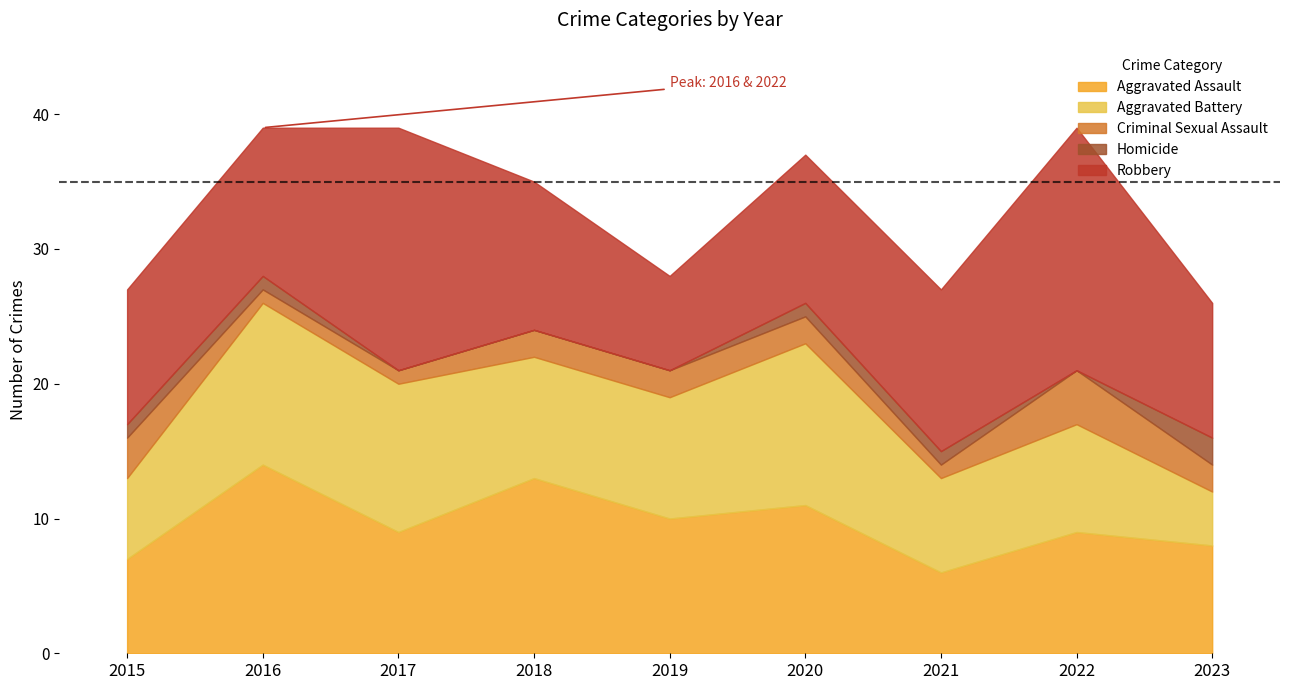

Does the chart have visible grid lines?

No